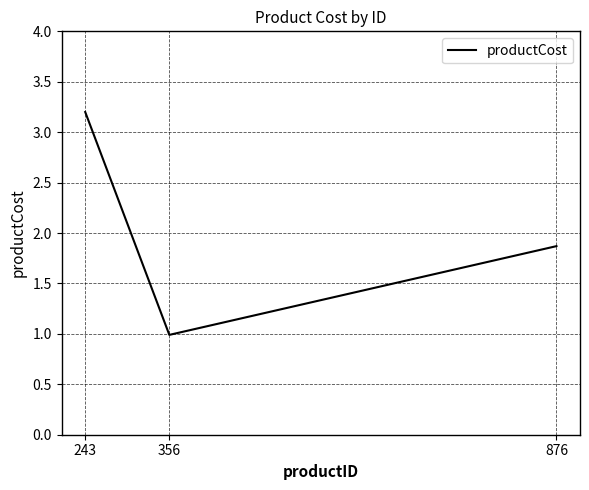

What is the minimum value shown in the chart?

1.0